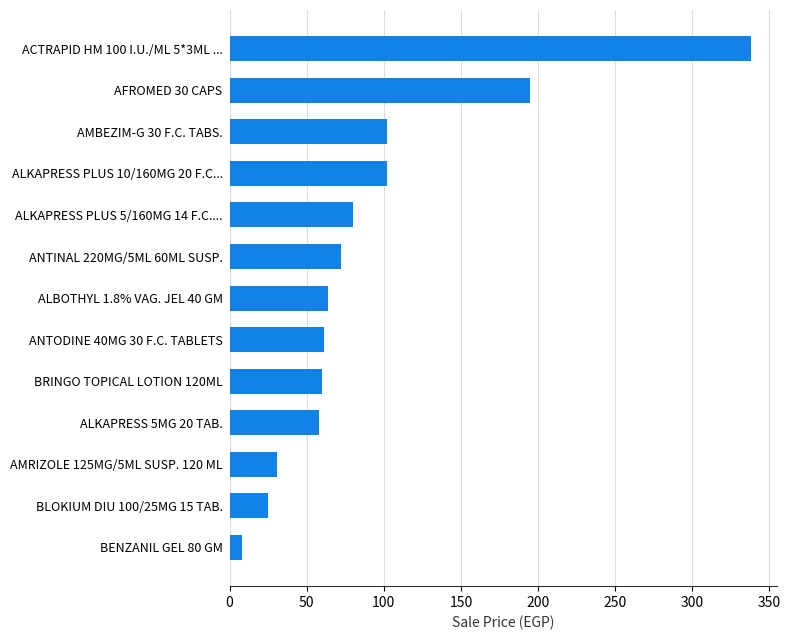

What is the difference between the maximum and minimum values?

330.0